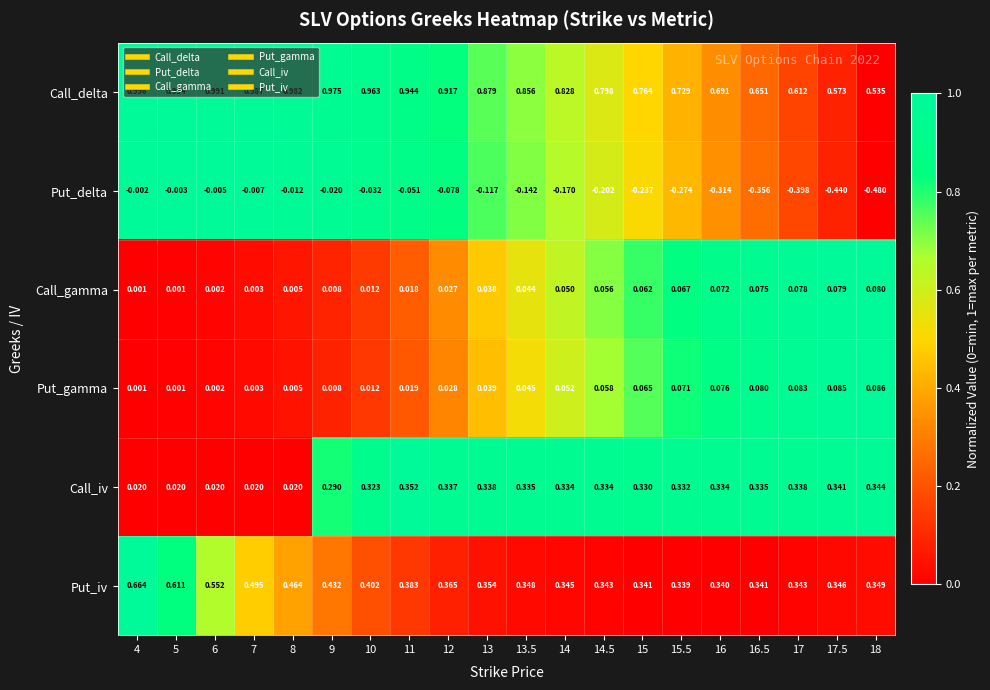

Which series has the widest spread of values?

Put_delta